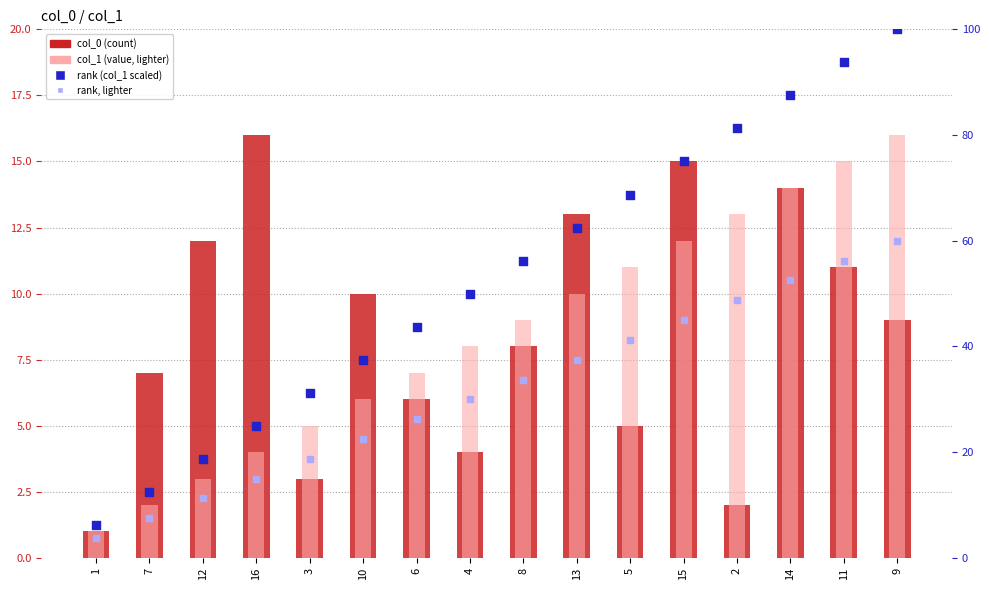

What are all the series names shown in the legend?

col_0 (count), col_1 (value, lighter), rank (col_1 scaled), rank, lighter